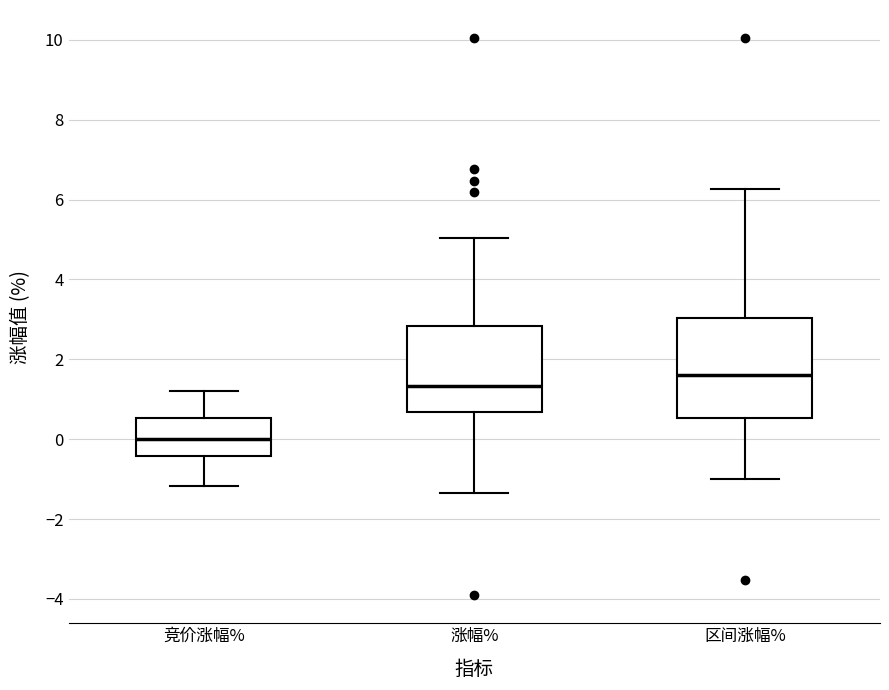

Reading left to right, read every box against the y-axis: the position of its median line, the range the box covers, and the ends of its whiskers. The values are not printed on the chart, so give them approximately, as read against the axis.

竞价涨幅%: median 0.0, box -0.4 to 0.6, whiskers -1.2 to 1.2
涨幅%: median 1.4, box 0.6 to 2.8, whiskers -1.4 to 5.0
区间涨幅%: median 1.6, box 0.6 to 3.0, whiskers -1.0 to 6.2